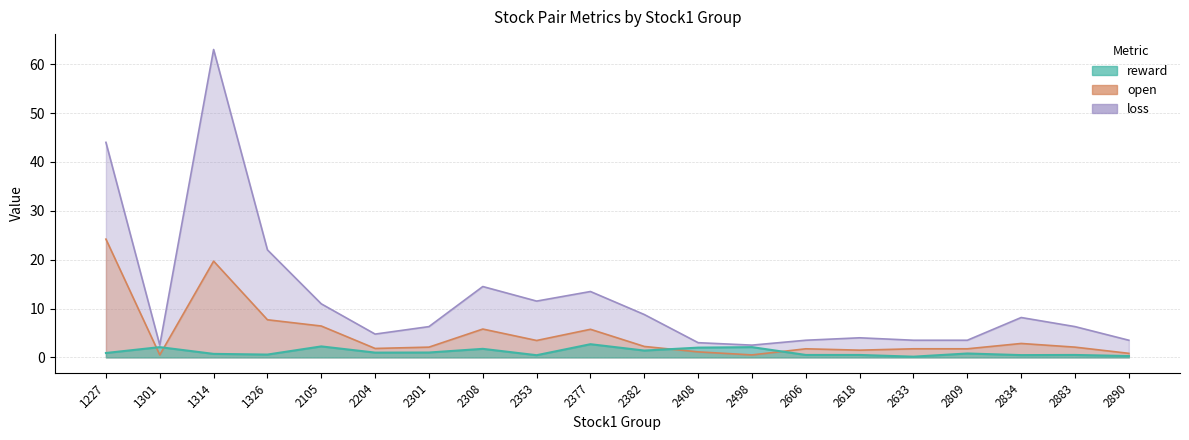

At how many categories does at least one series exceed 43?

2